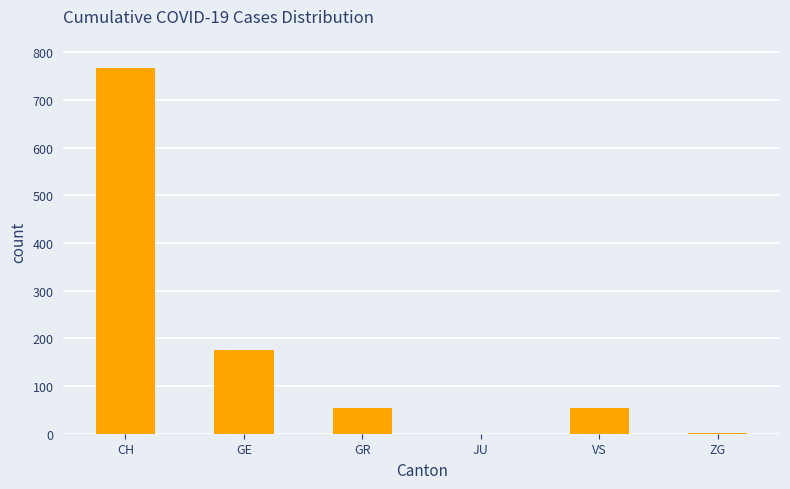

Where does the data first go above 53?

CH